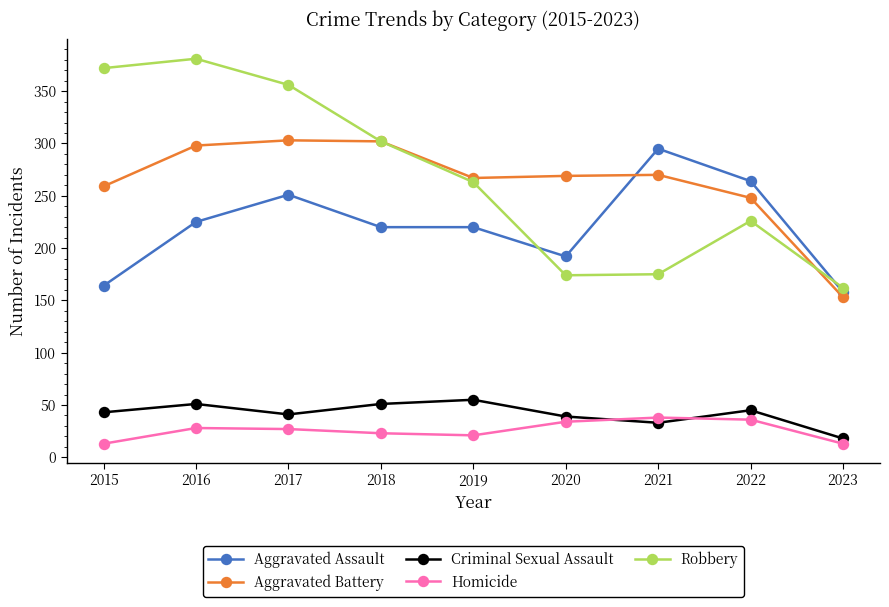

Between 2018 and 2023, which series saw the biggest shift?

Aggravated Battery